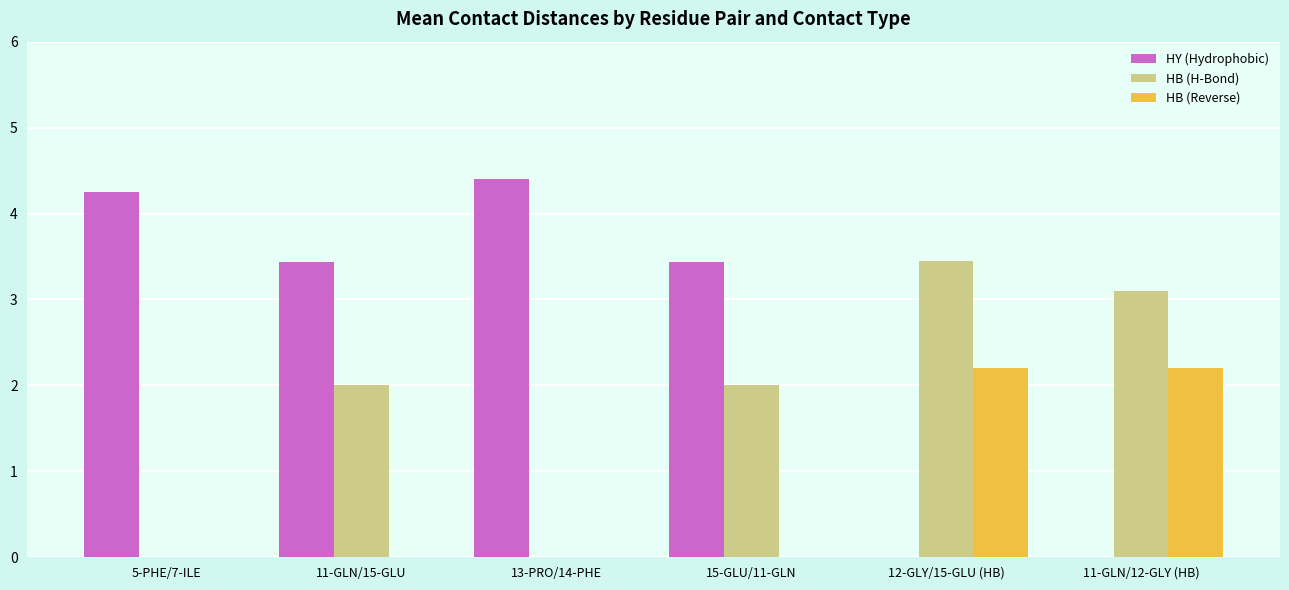

True or false: HB (H-Bond) has a value of 2.0 at 15-GLU/11-GLN.

True